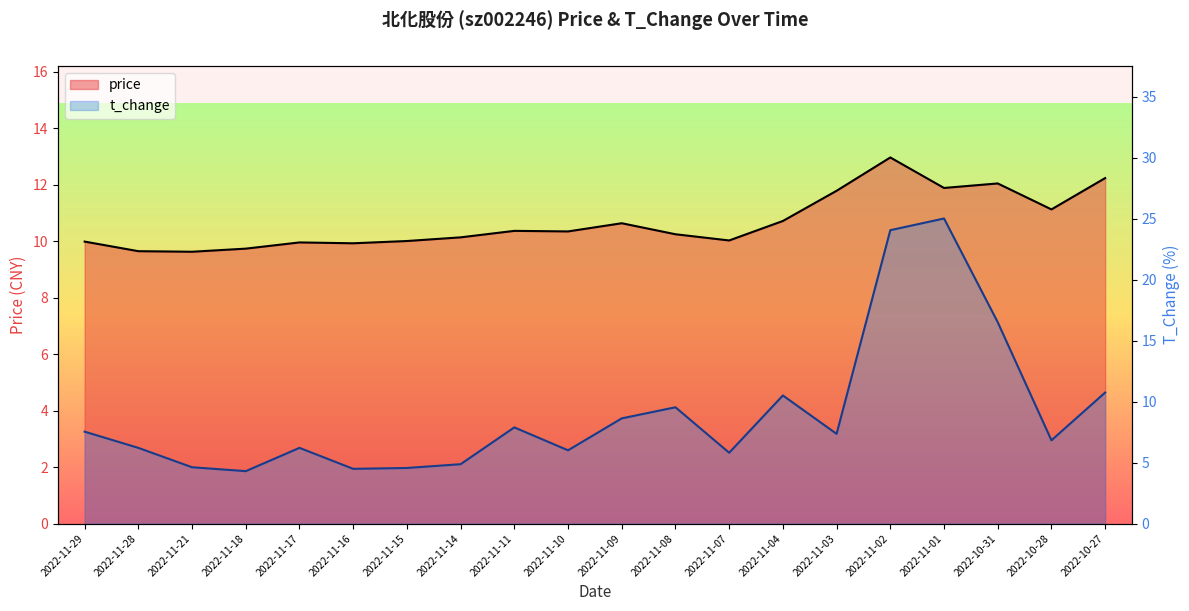

True or false: price and t_change cross at least once.

True